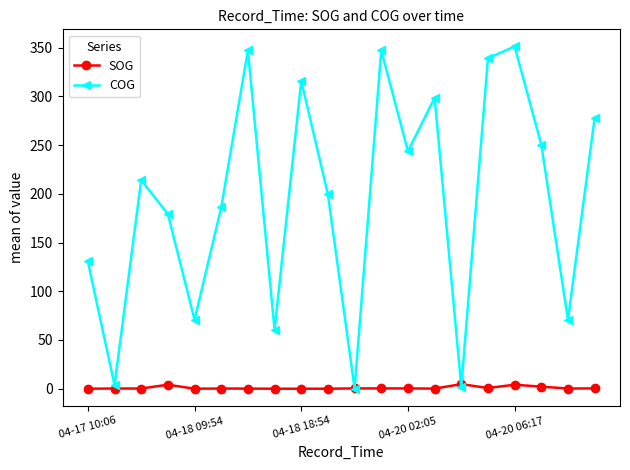

Which series has the largest total across all categories?

COG